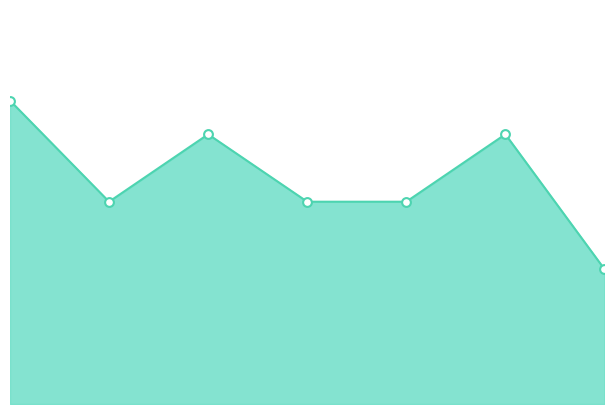

Approximately how many times larger is the value at 3 compared to 1?

0.9